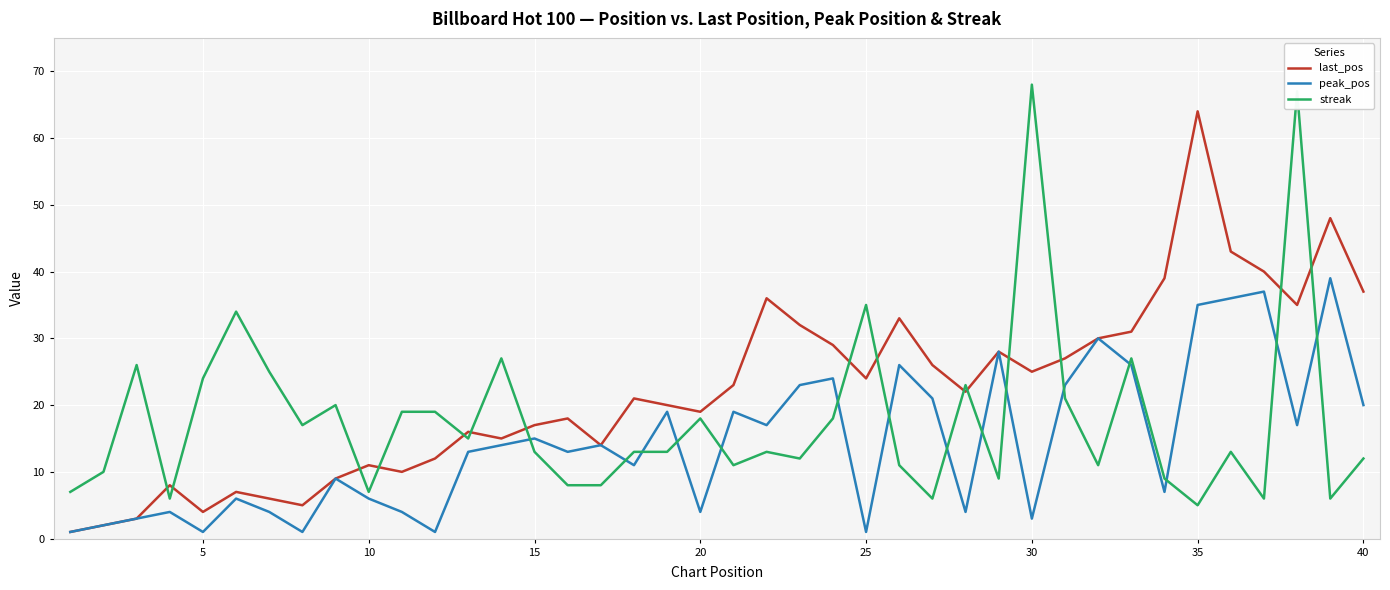

How many times do last_pos and streak cross each other?

15